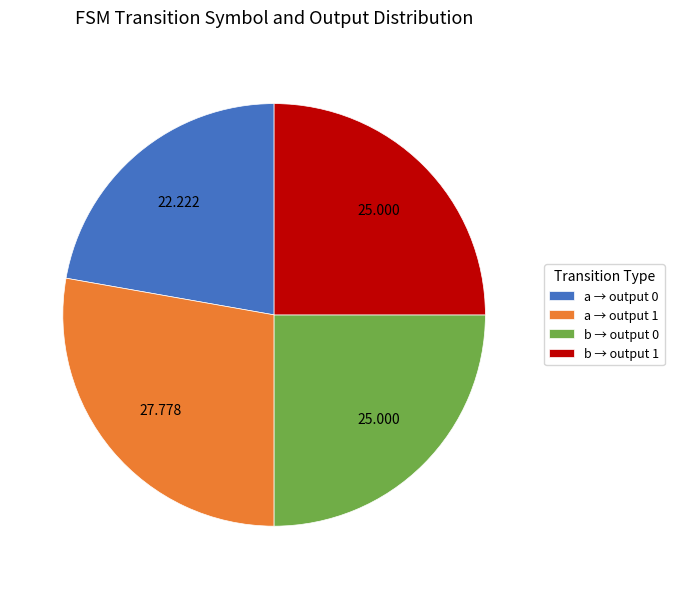

Is there any slice that represents more than half of the pie?

No